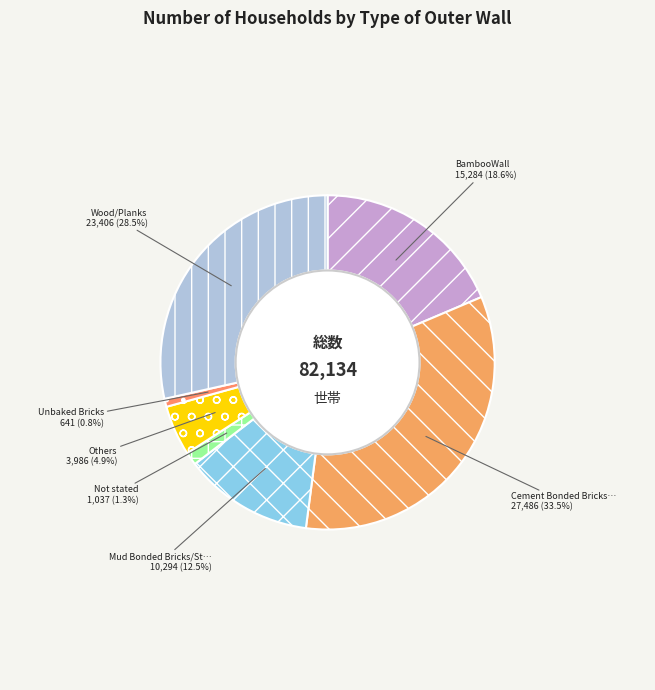

Count the number of slices in the pie.

7